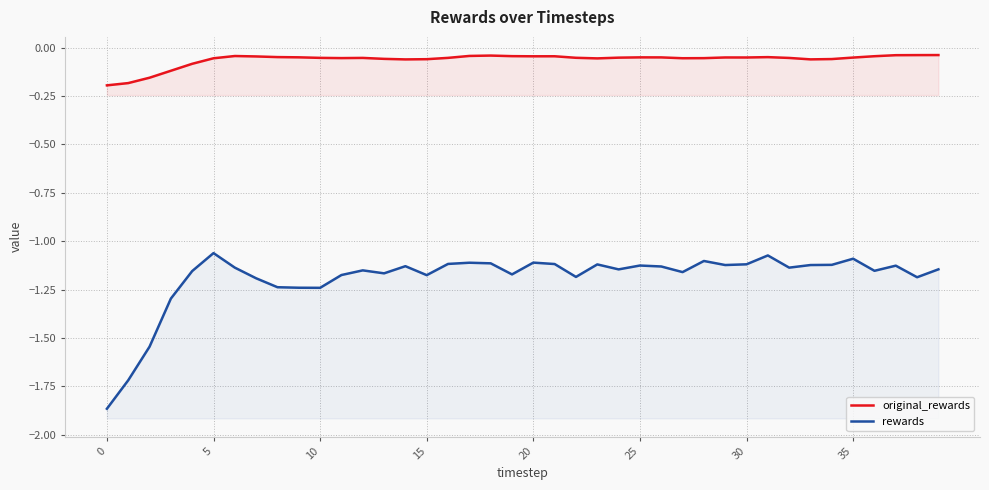

Does the chart have visible grid lines?

Yes